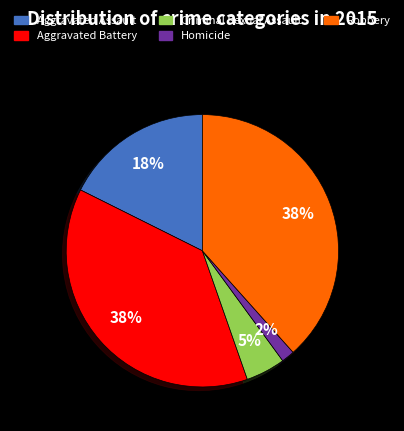

Does Robbery account for over 50% of the chart?

No